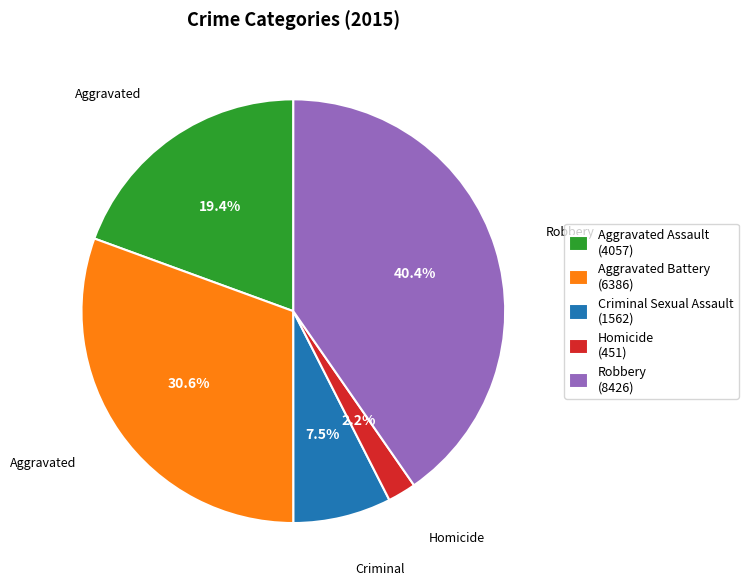

What is the ratio of the value at Aggravated Battery (6386) to the value at Robbery (8426)?

0.8